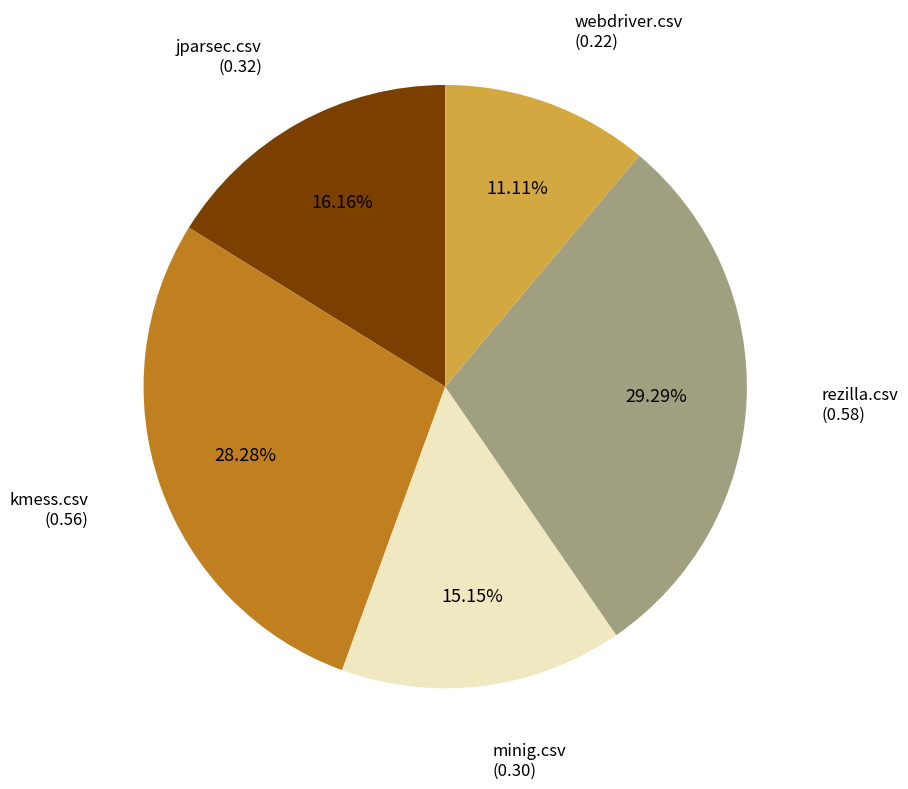

Is there a majority slice in this chart?

No